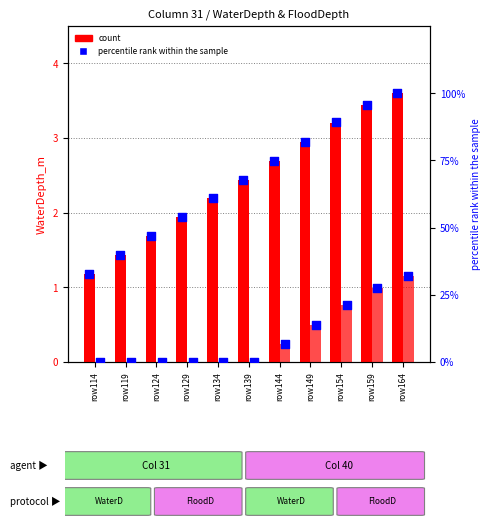

Which series reaches the minimum Y coordinate?

FloodDepth_m